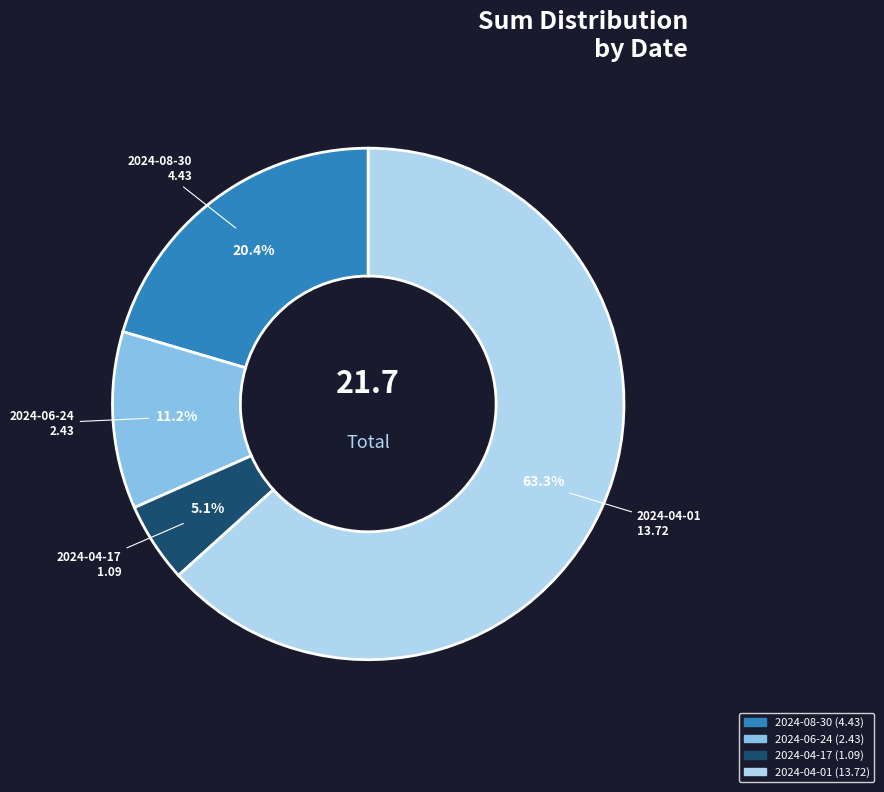

The 2024-04-01 slice represents 56% of the pie. True or false?

False